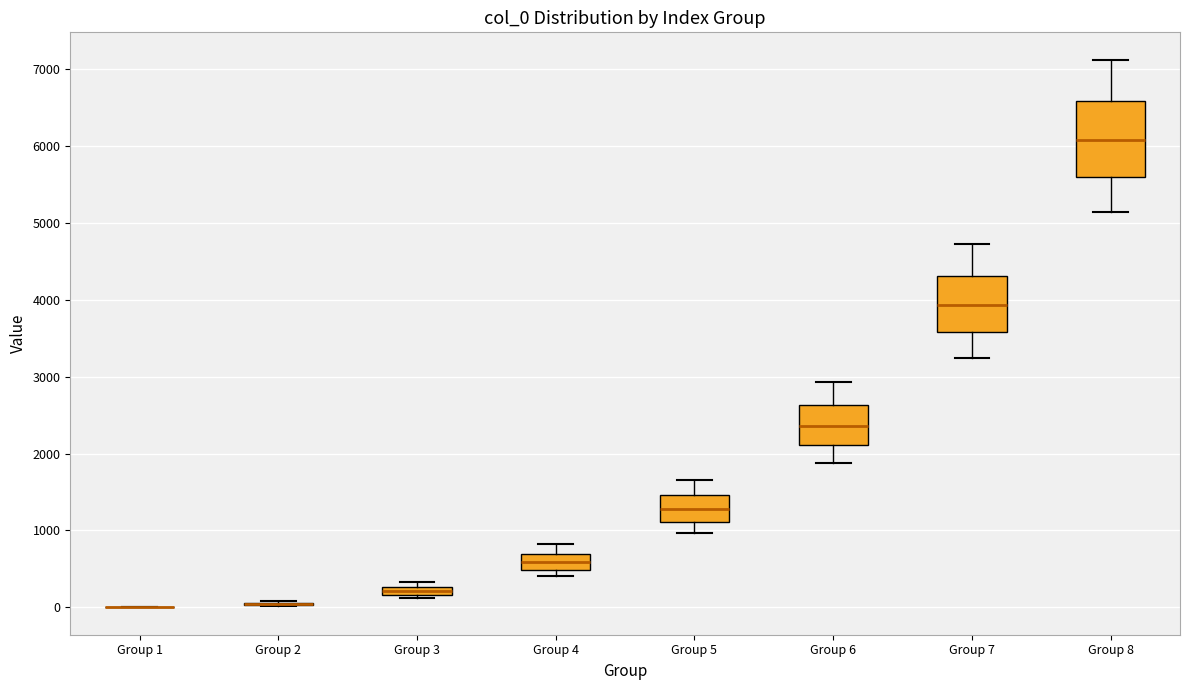

Comparing the boxes themselves (not the whiskers), which one is the tallest?

Group 8